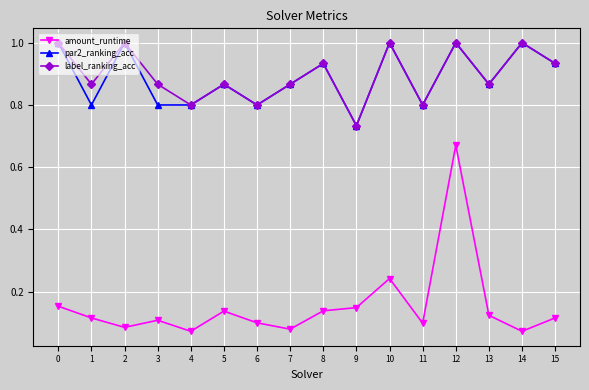

What is the total value across all series at 10?

2.2